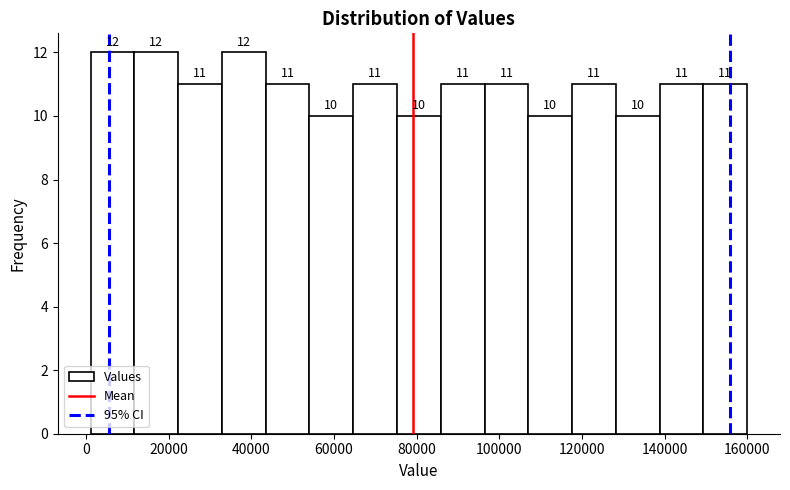

Reading left to right, list every bar in this chart as the range it spans on the x-axis followed by its height. The bar edges are not printed on the chart, so give them approximately, as read against the axis.

2000 to 12000: 12
12000 to 22000: 12
22000 to 32000: 11
32000 to 44000: 12
44000 to 54000: 11
54000 to 64000: 10
64000 to 76000: 11
76000 to 86000: 10
86000 to 96000: 11
96000 to 108000: 11
108000 to 118000: 10
118000 to 128000: 11
128000 to 138000: 10
138000 to 150000: 11
150000 to 160000: 11